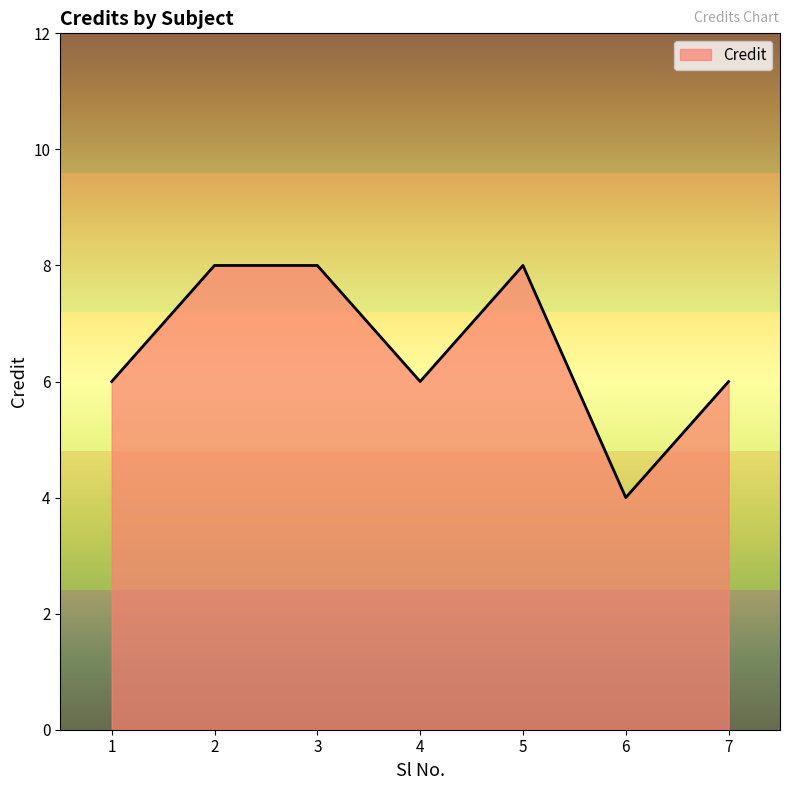

How many interior local valleys (lower than both neighbors) does the data have?

2